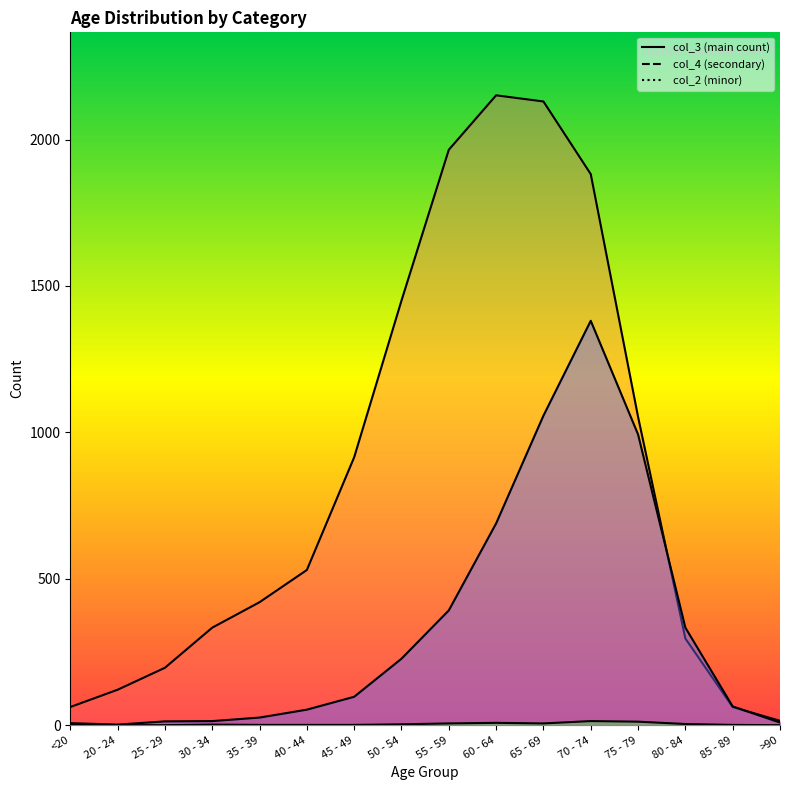

At 70 - 74, list the series in order from smallest to largest.

col_2, col_4, col_3